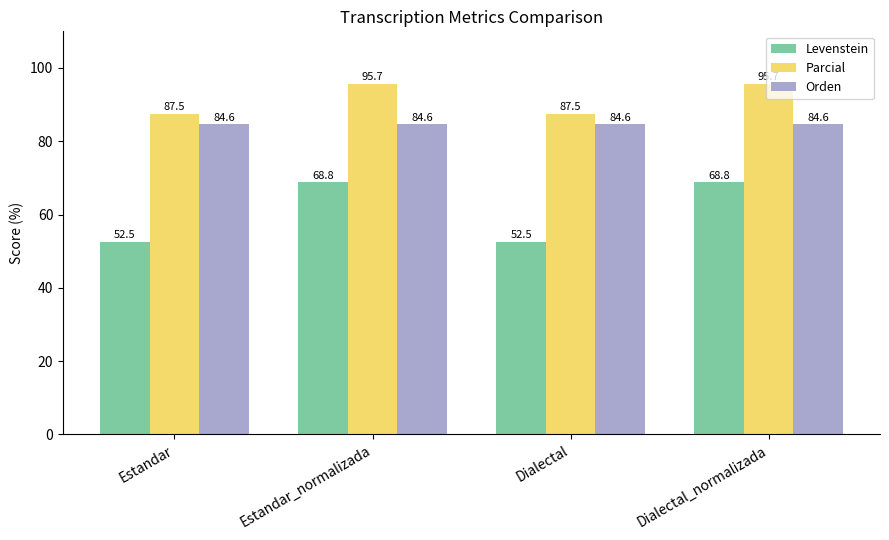

Are the bars grouped side by side (vs. stacked)?

Yes